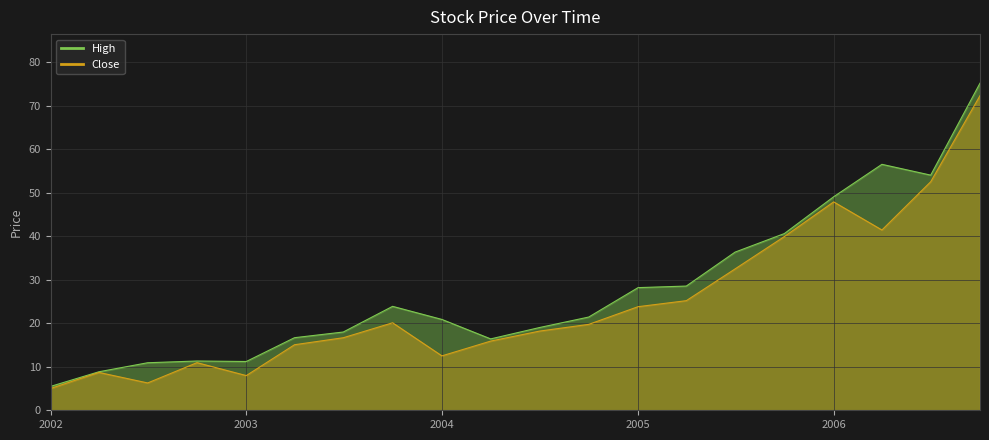

Which series has the largest total across all categories?

High